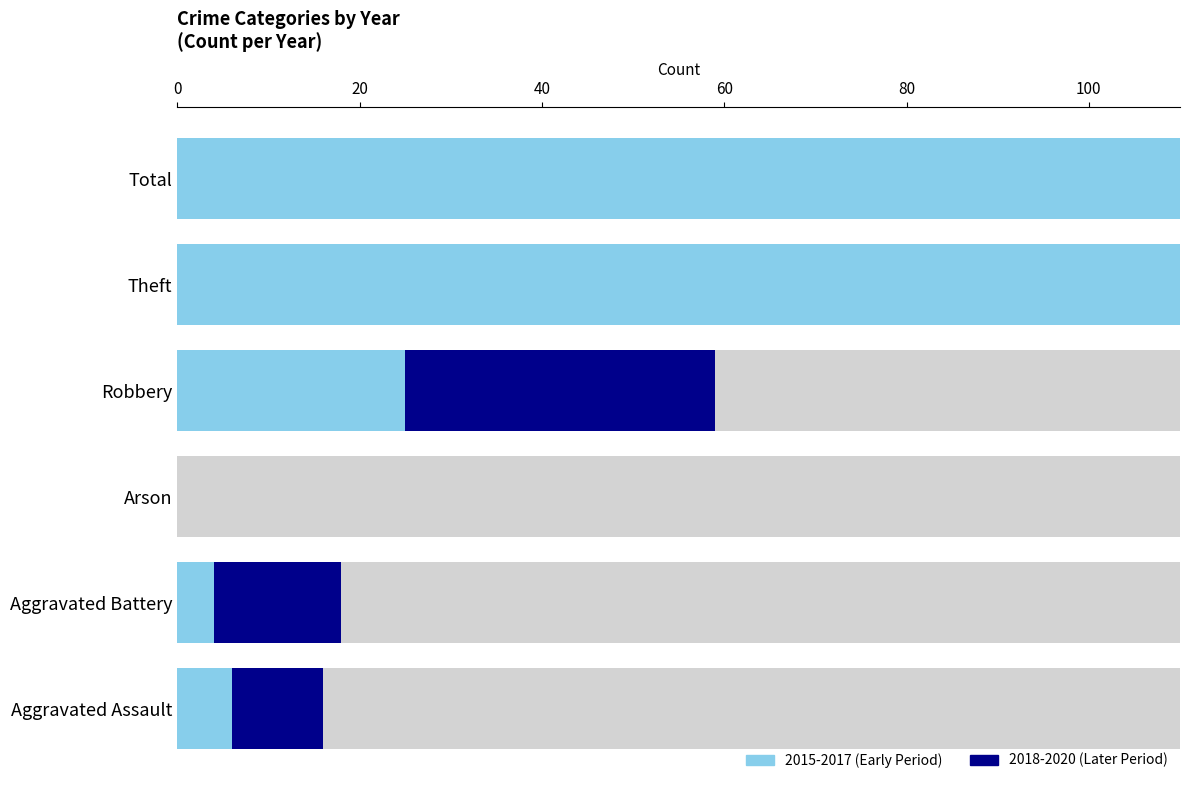

Reading left to right, transcribe all the data shown in this chart.

2015-2017 (Early Period): 6	4	0	25	171	206
2018-2020 (Later Period): 10	14	0	34	162	224